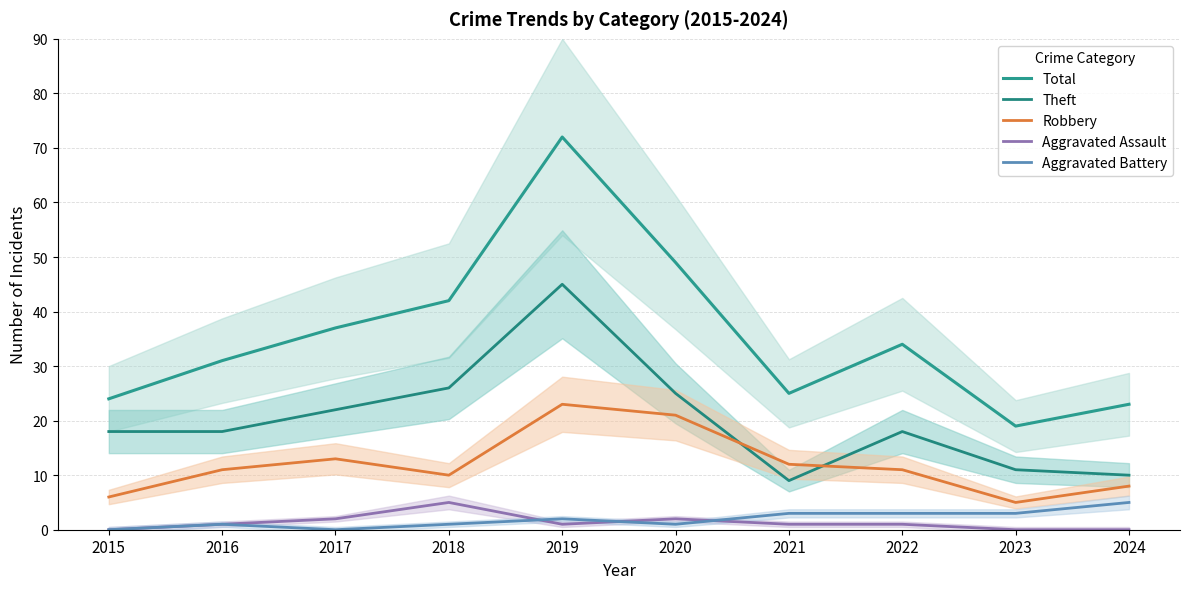

Where is the first local maximum for Total?

2019